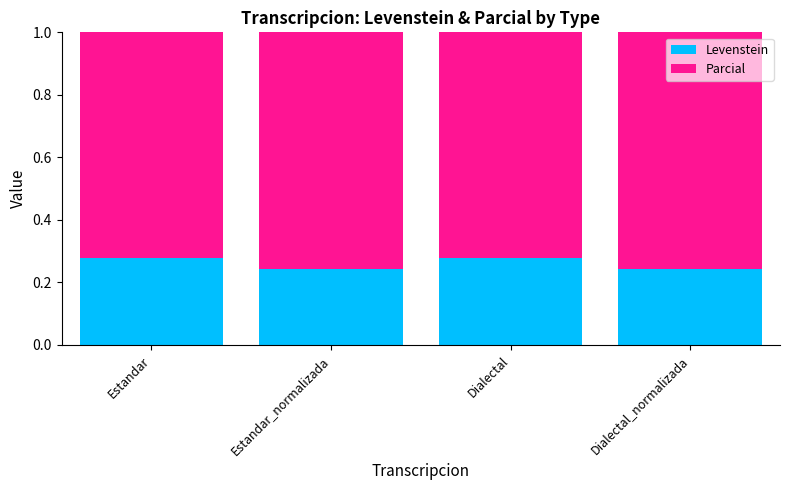

Does the chart contain stacked bars?

Yes